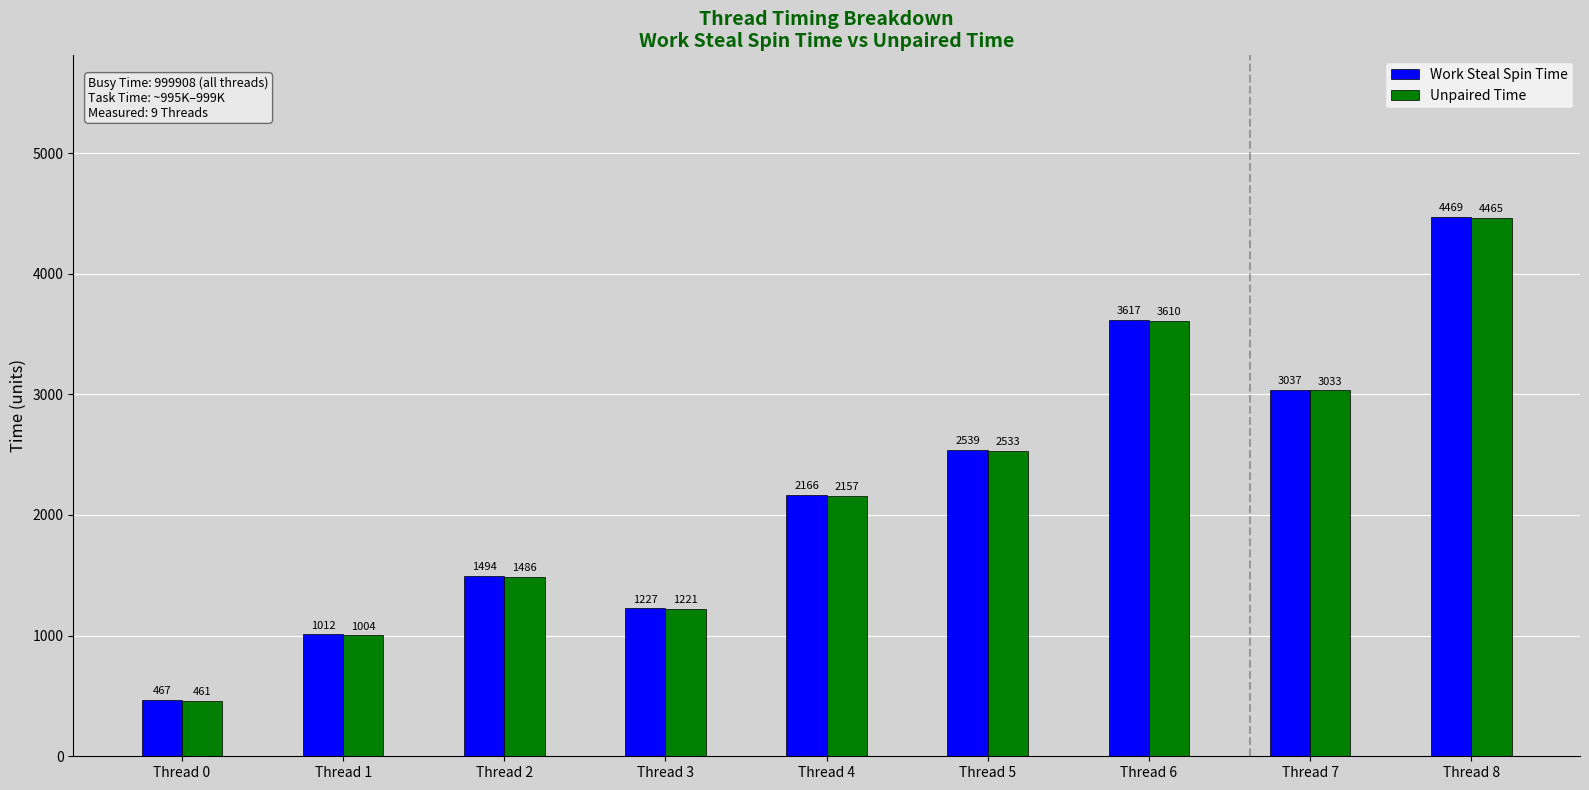

At Thread 1, list the series in order from largest to smallest.

Work Steal Spin Time, Unpaired Time